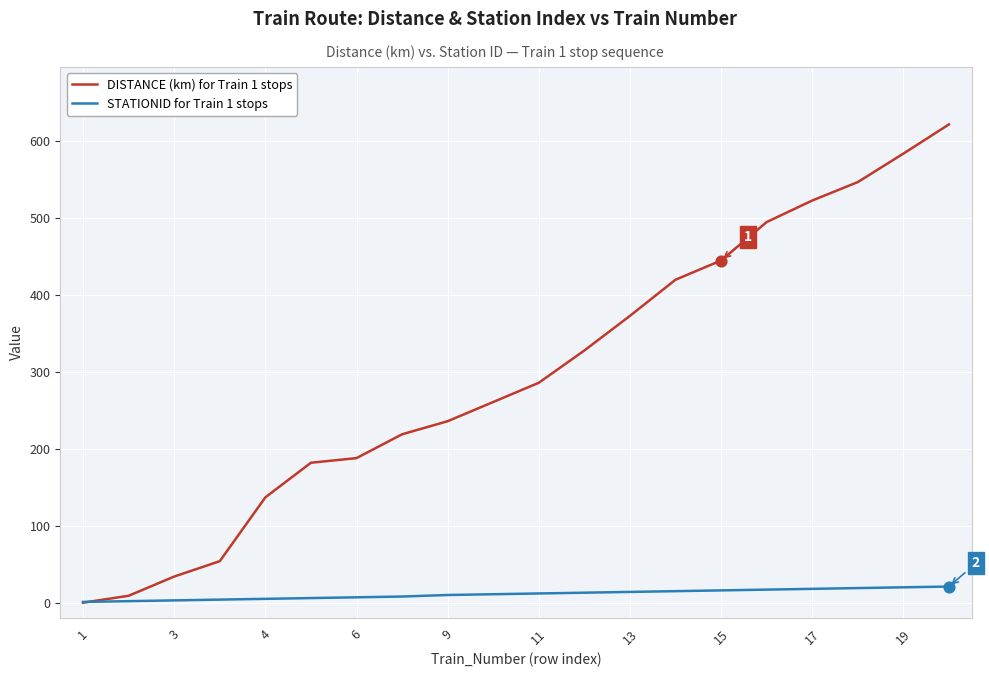

Which series has the largest total across all categories?

DISTANCE (km) for Train 1 stops